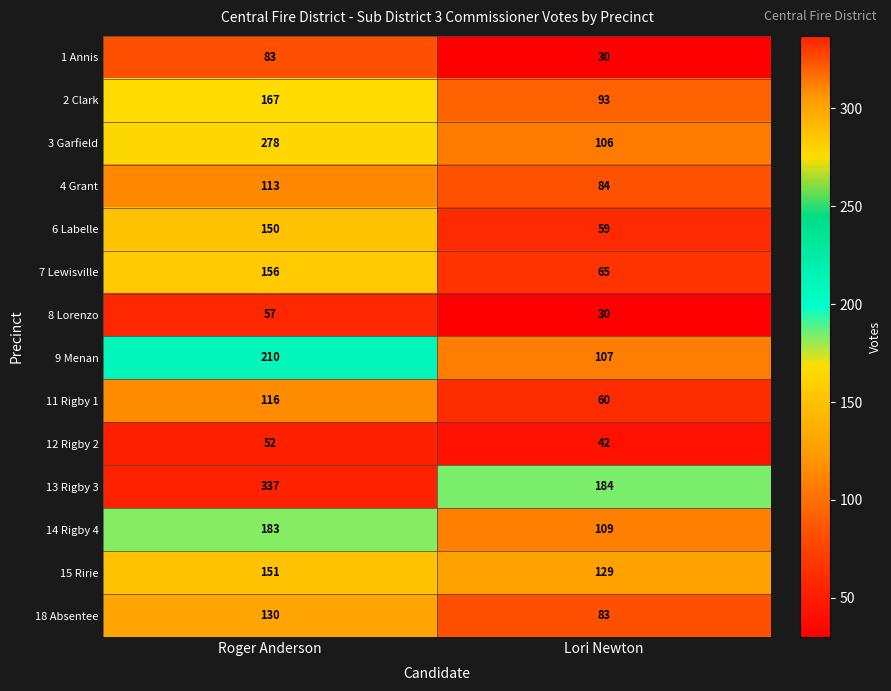

Is it true that 8 Lorenzo equals 100 at Roger Anderson?

False